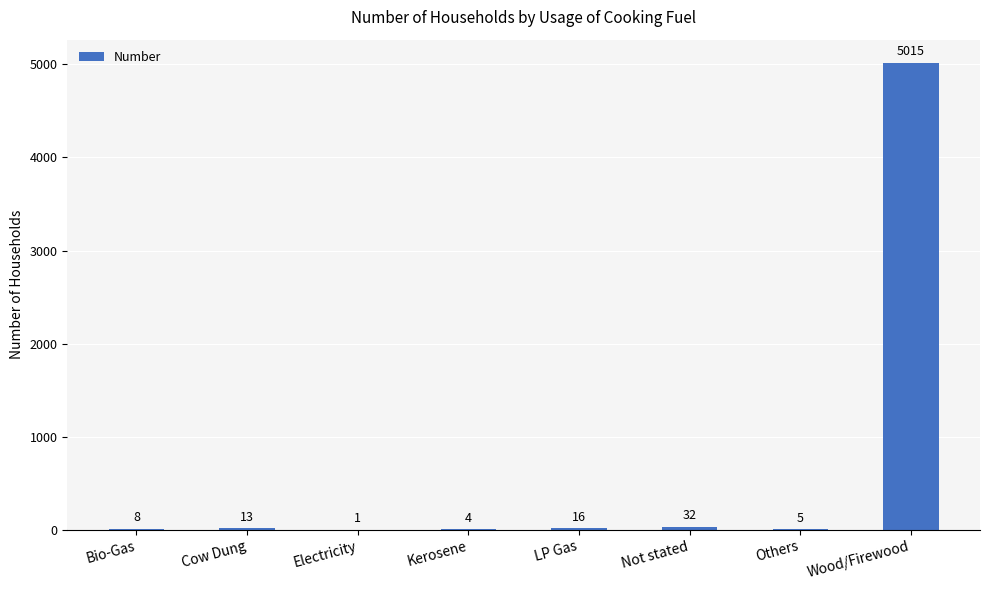

What is the average value?

637